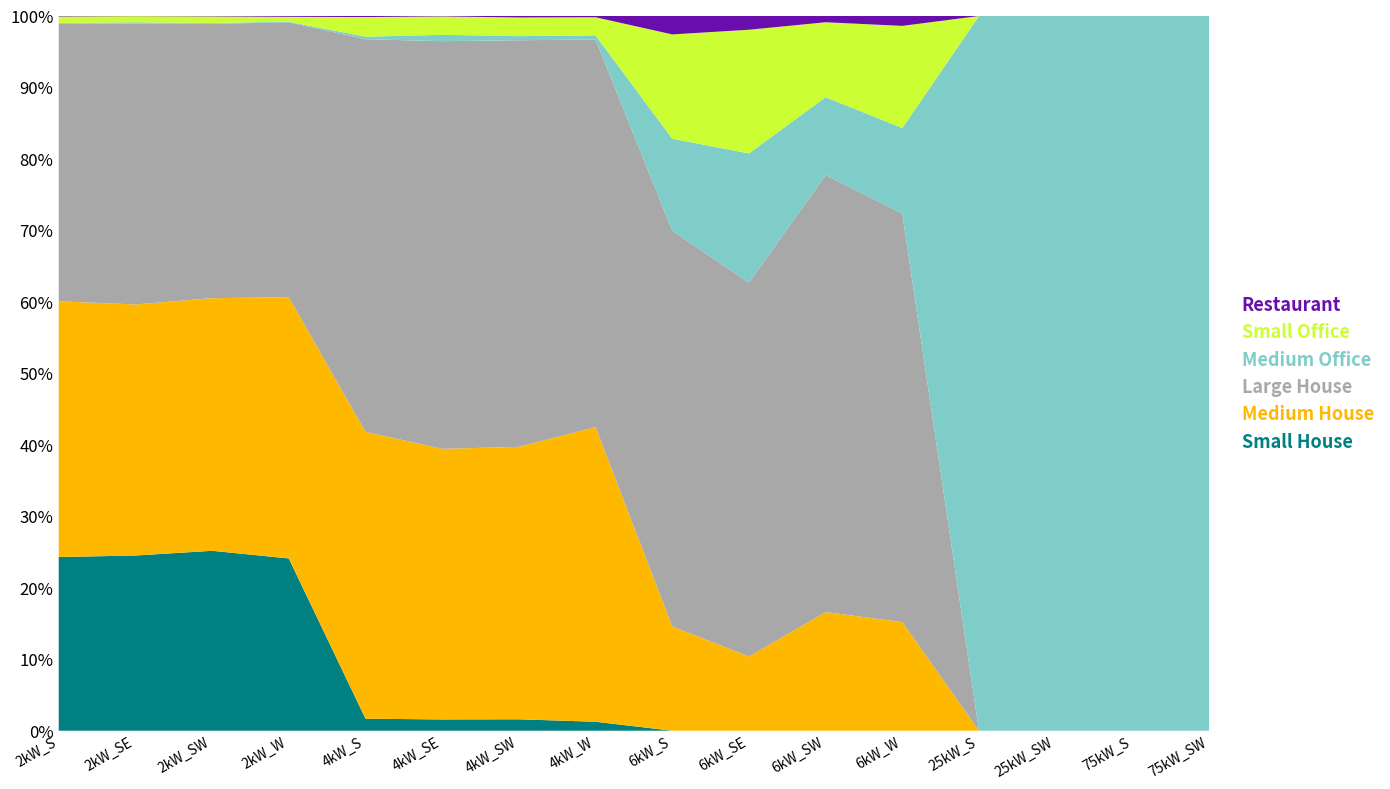

What is the difference between the highest and lowest values at 2kW_SE?

3492